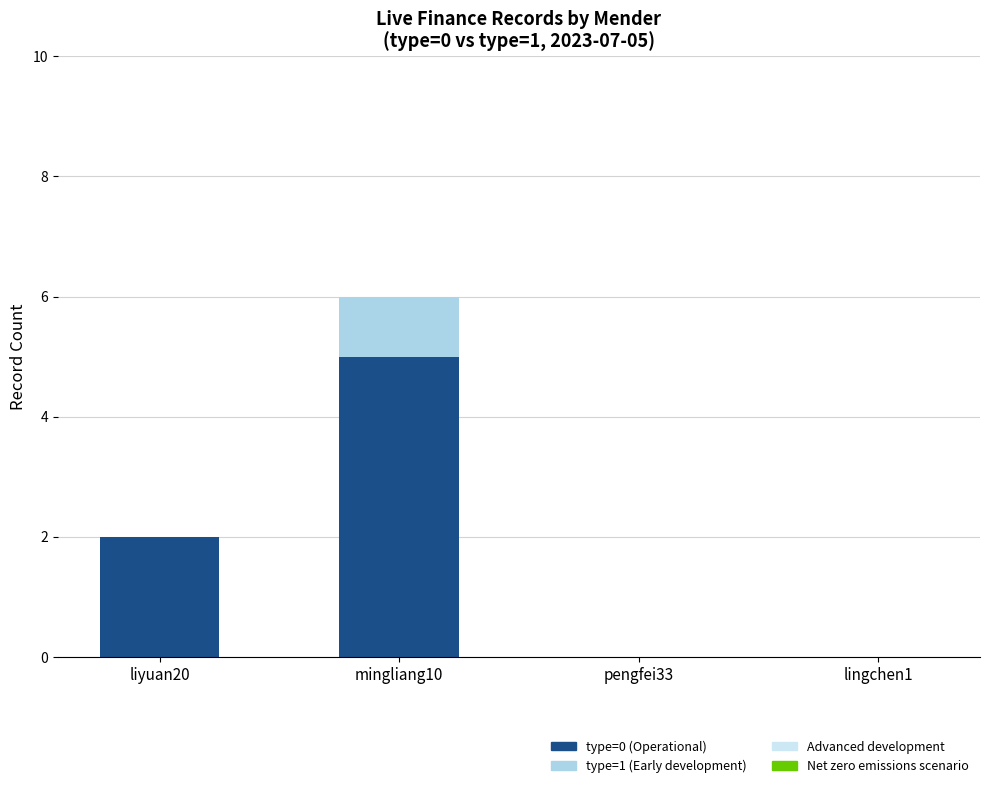

The type=0 (Operational) series shows 3 at liyuan20. True or false?

False